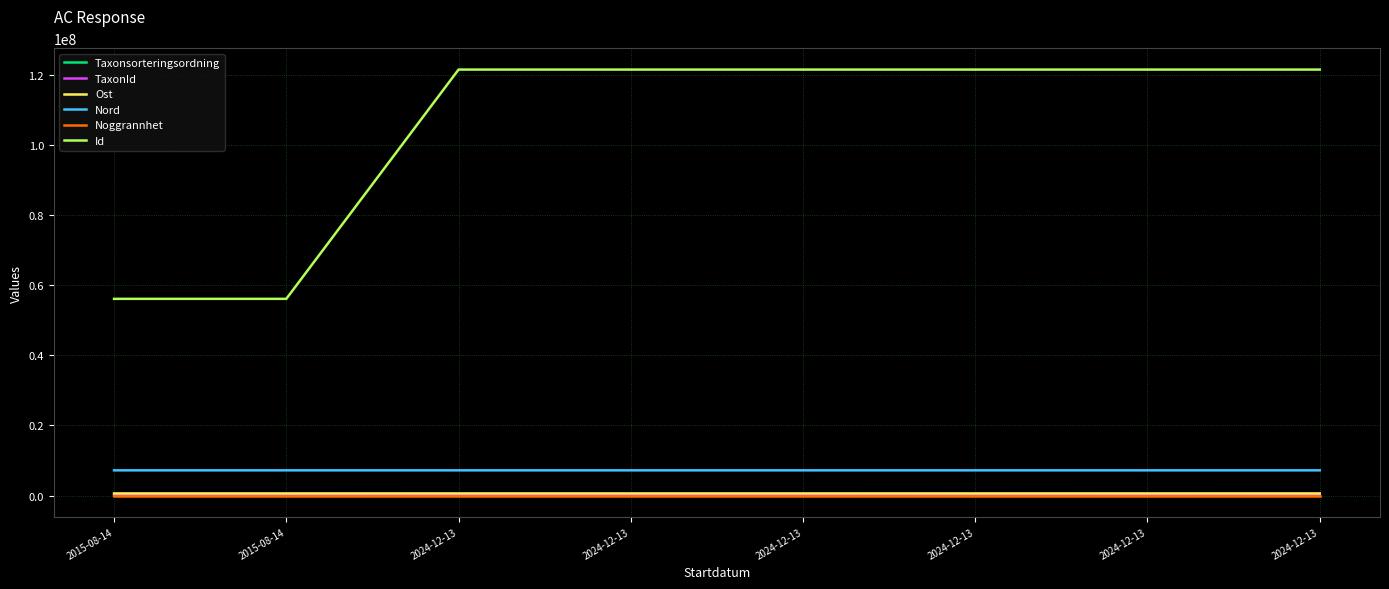

Count the number of categories in the chart.

8